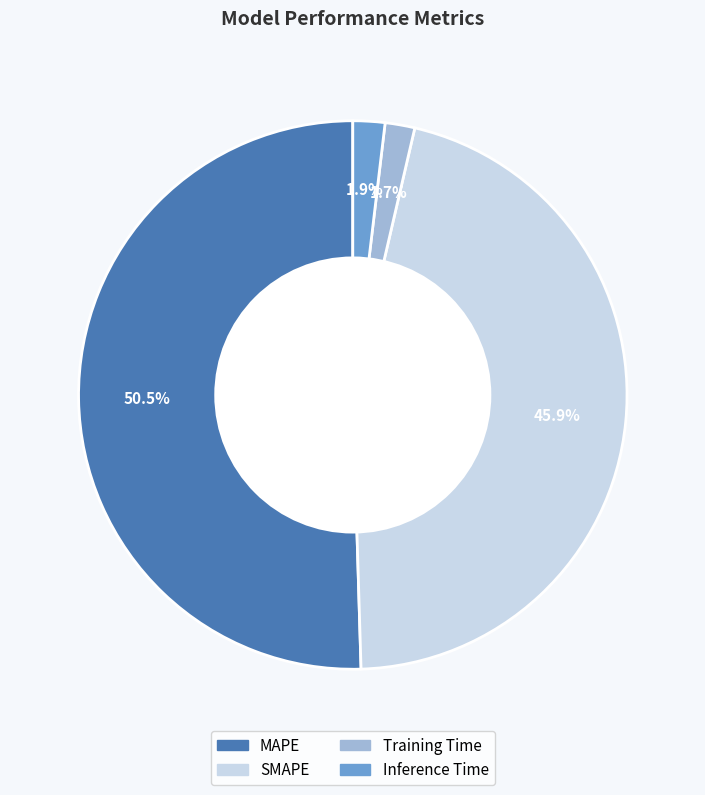

Which category has the biggest portion of the pie?

MAPE